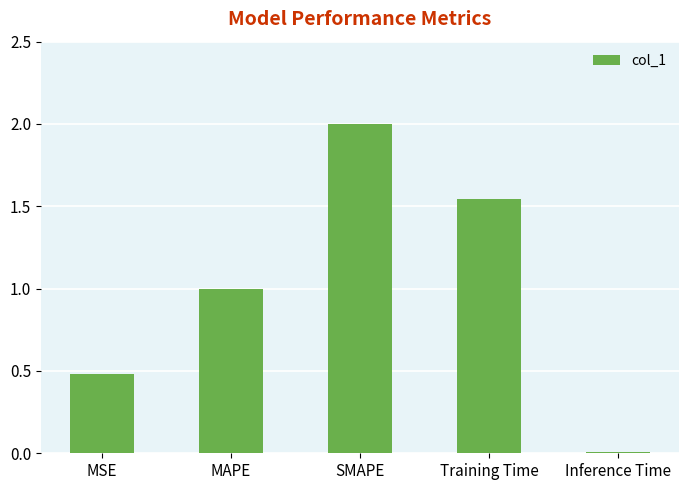

What is the difference between the maximum and minimum values?

2.0